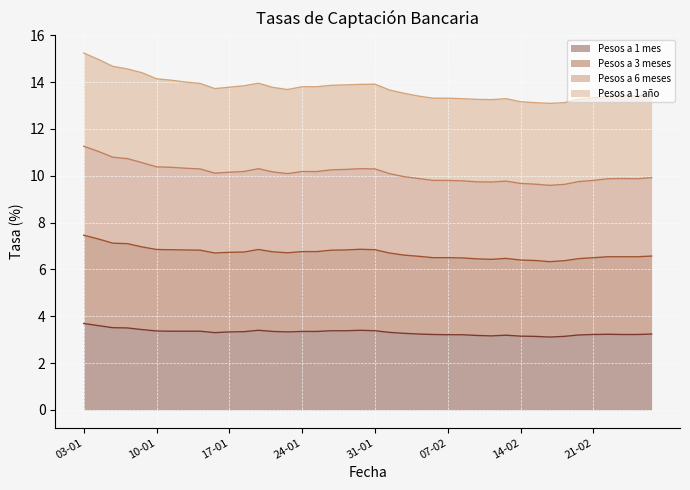

The Pesos a 1 mes series shows 3.1 at 14-02. True or false?

True